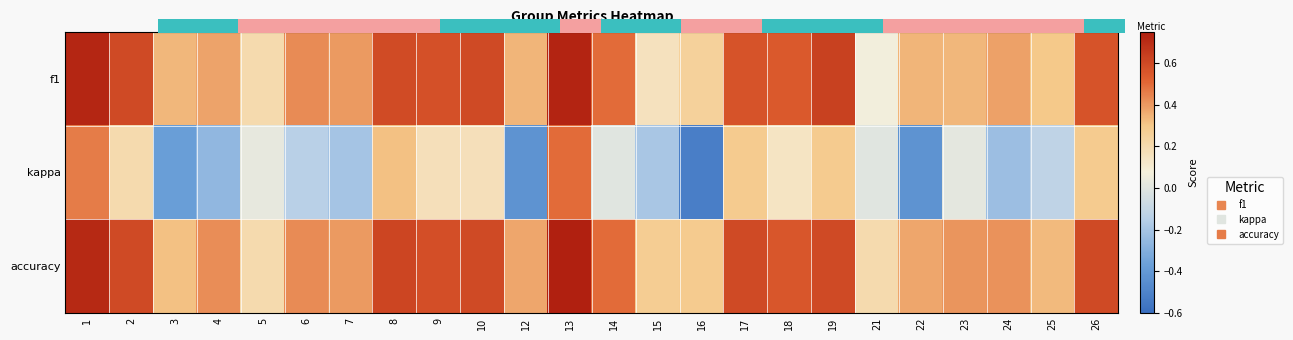

The accuracy series shows 0.2 at 21. True or false?

True